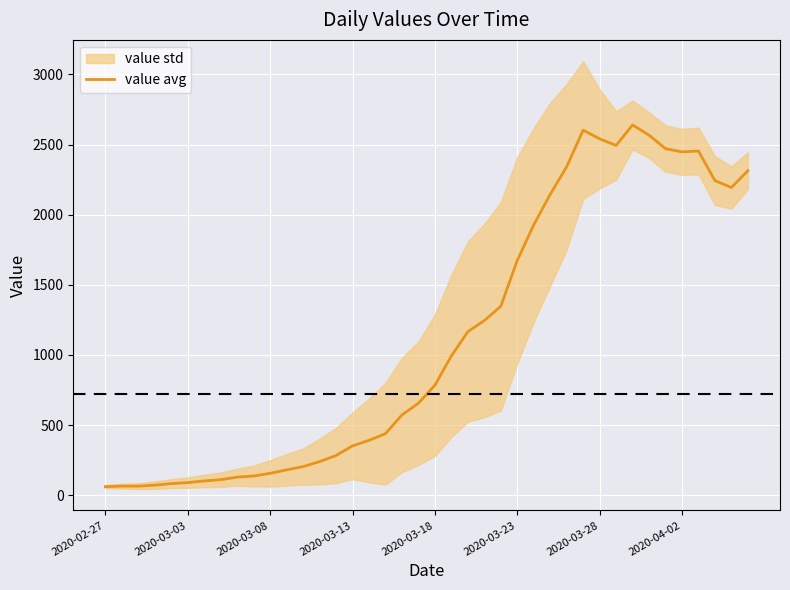

What is the maximum value shown in the chart?

2640